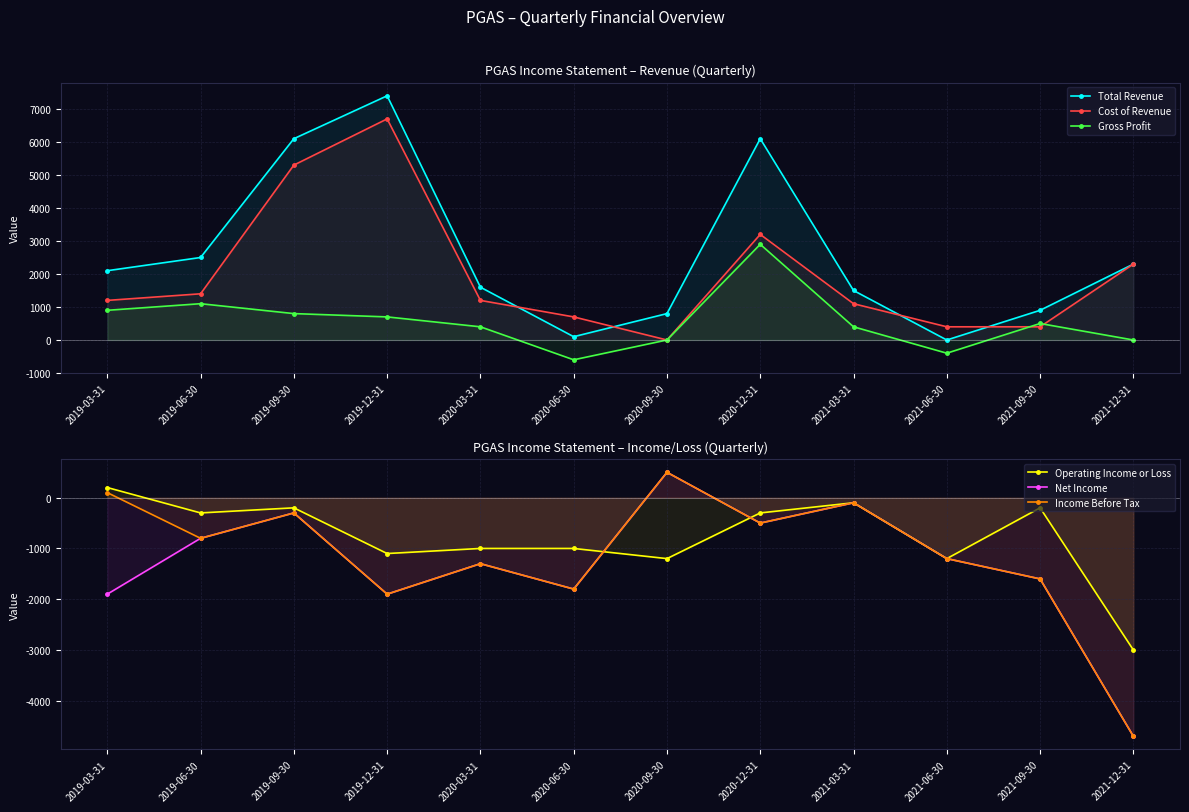

Where is the first local minimum for Operating Income or Loss?

2019-06-30